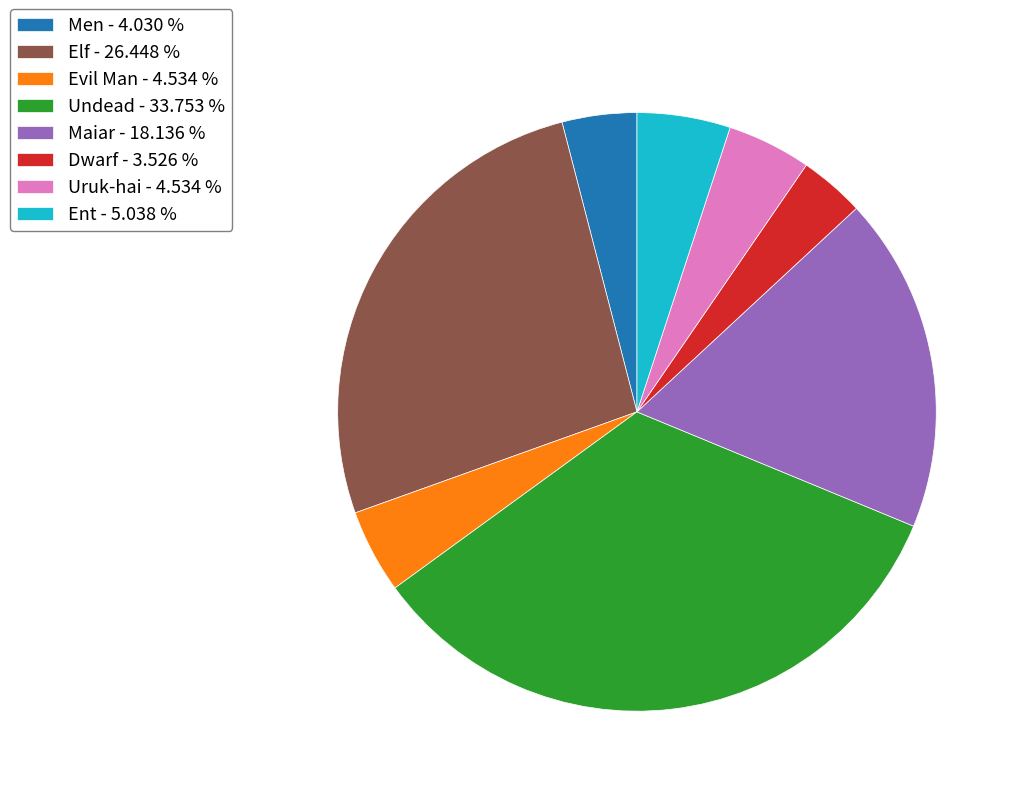

What is the smallest slice in the pie chart?

Dwarf